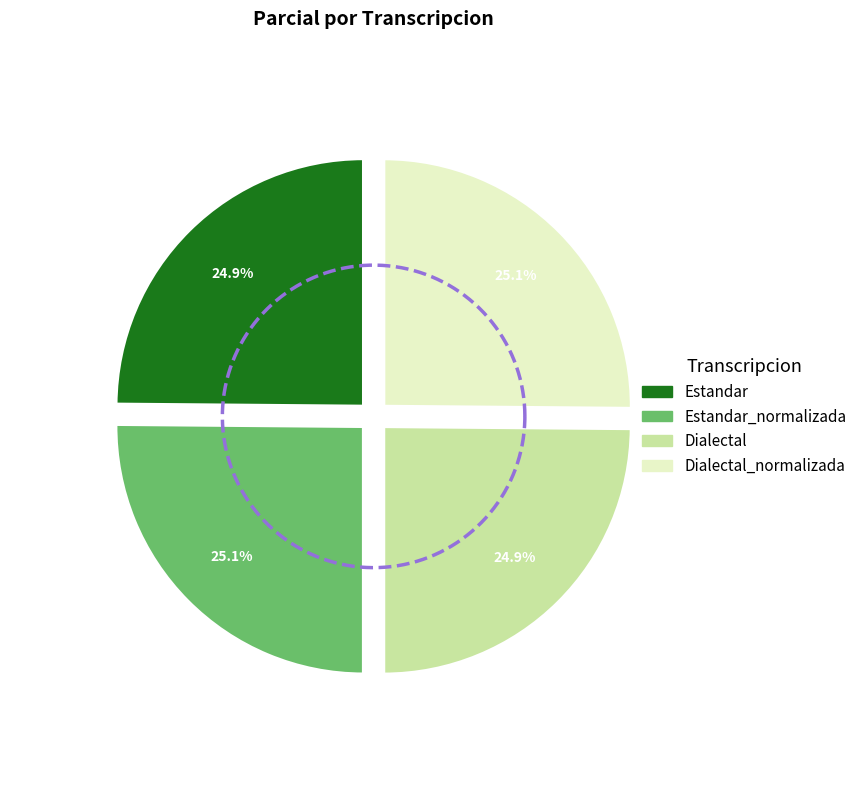

Does Estandar account for over 50% of the chart?

No